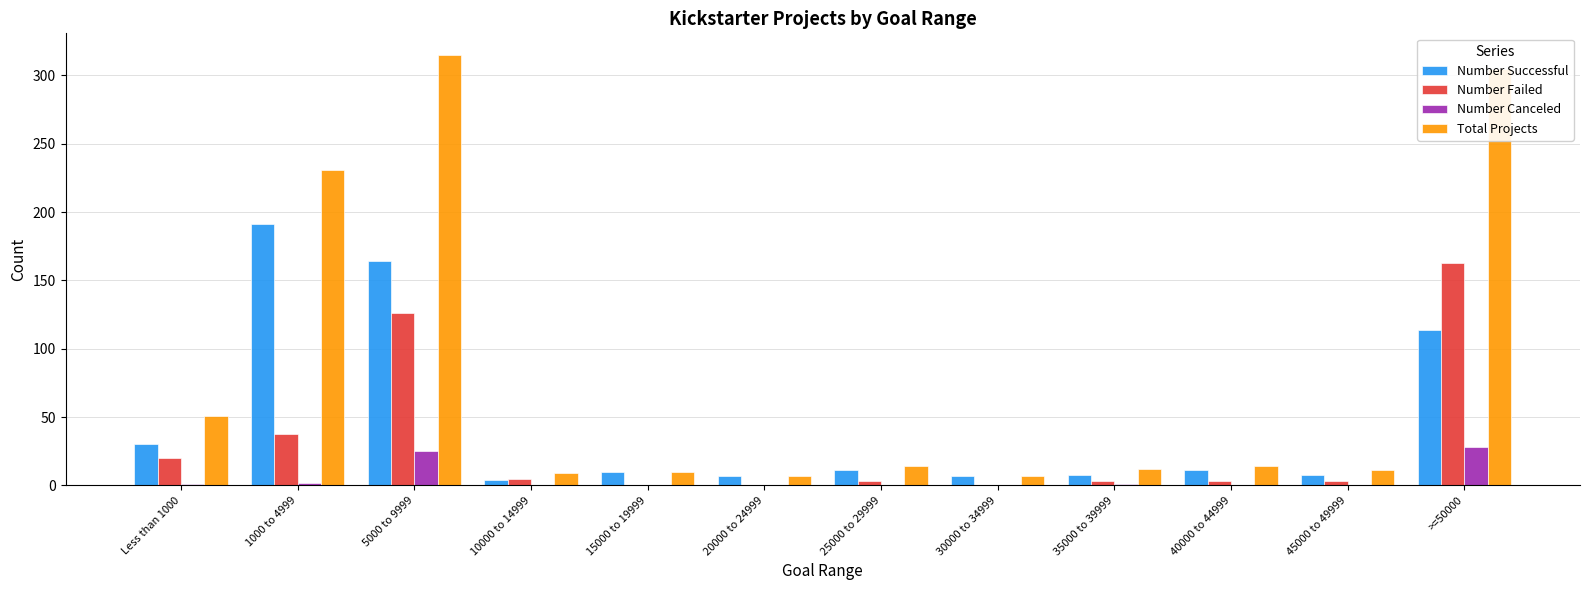

Is the value of Number Canceled at 5000 to 9999 greater than the value of Total Projects at 15000 to 19999?

Yes